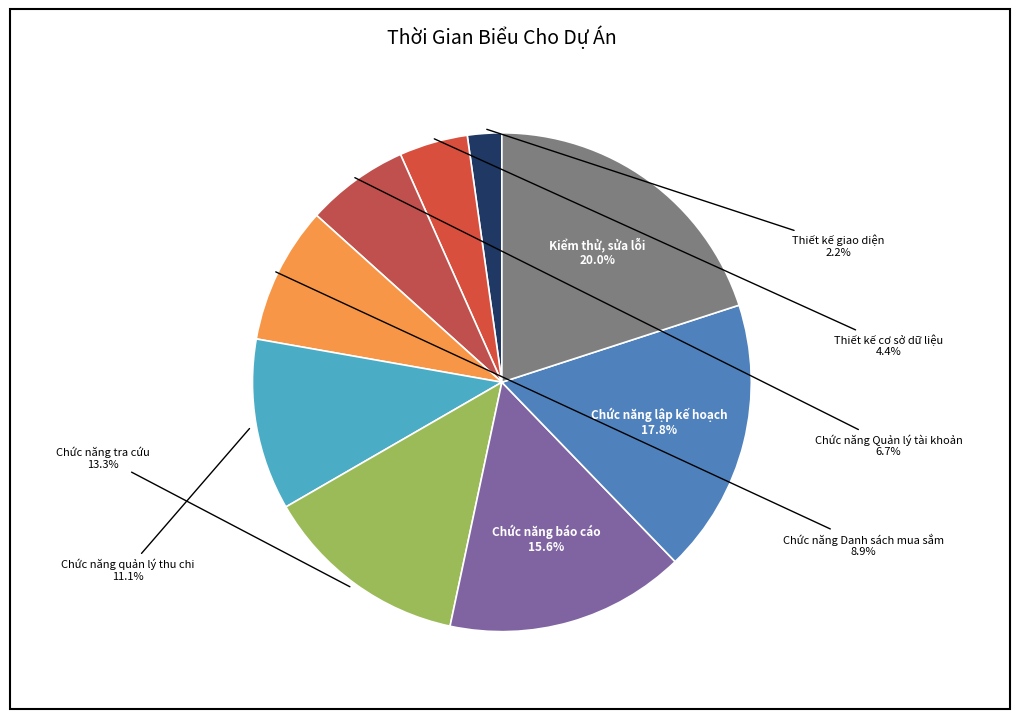

What is the total percentage of Chức năng Danh sách mua sắm and Kiểm thử, sửa lỗi?

28.9%